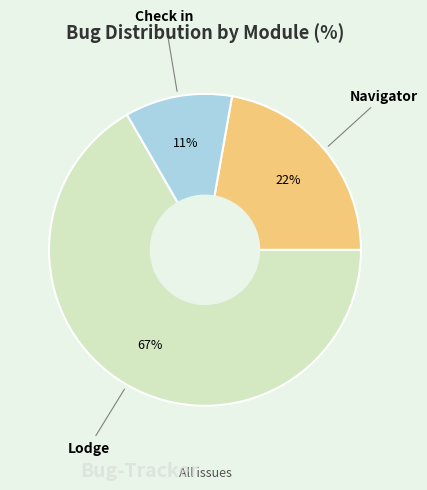

How many segments does this pie chart have?

3